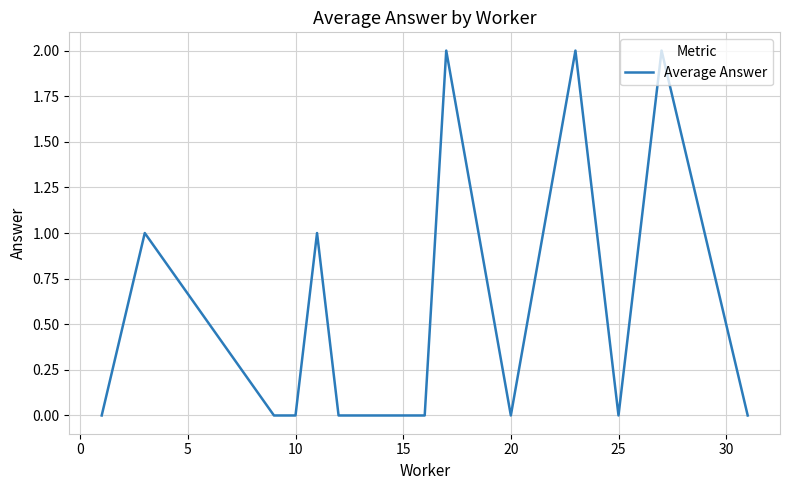

How many lines are shown in the chart?

1